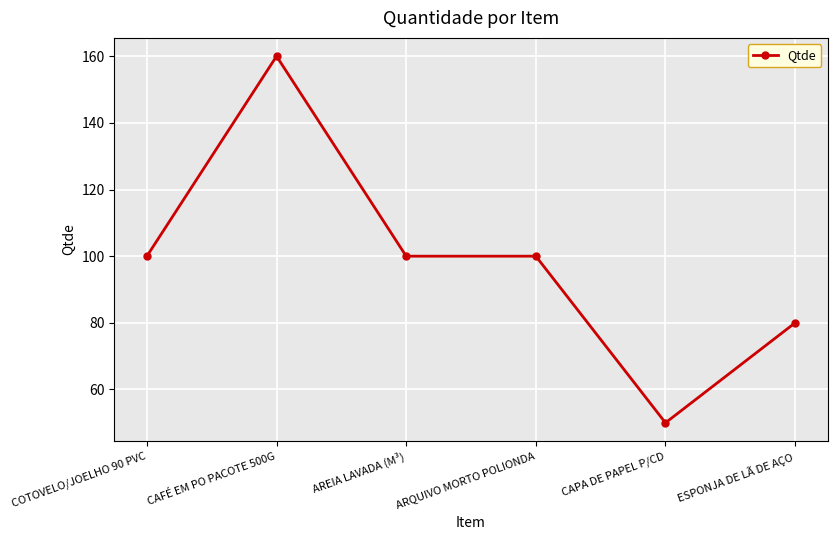

What is the maximum value shown in the chart?

160